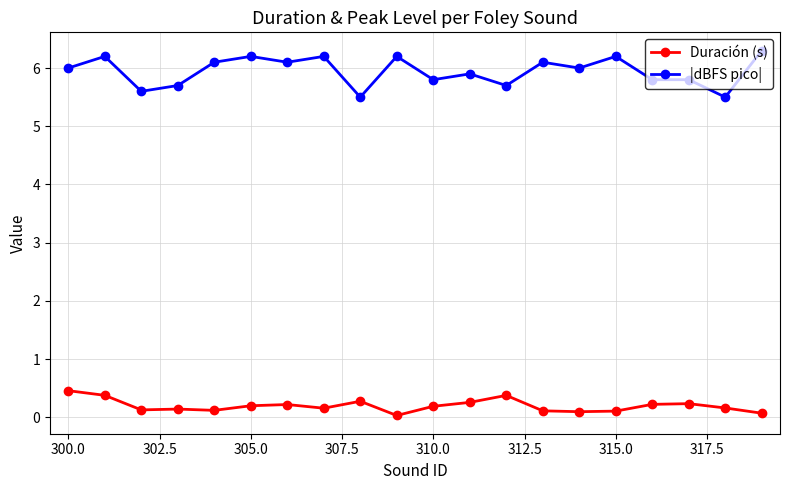

Is this an area chart (filled region under the line)?

No